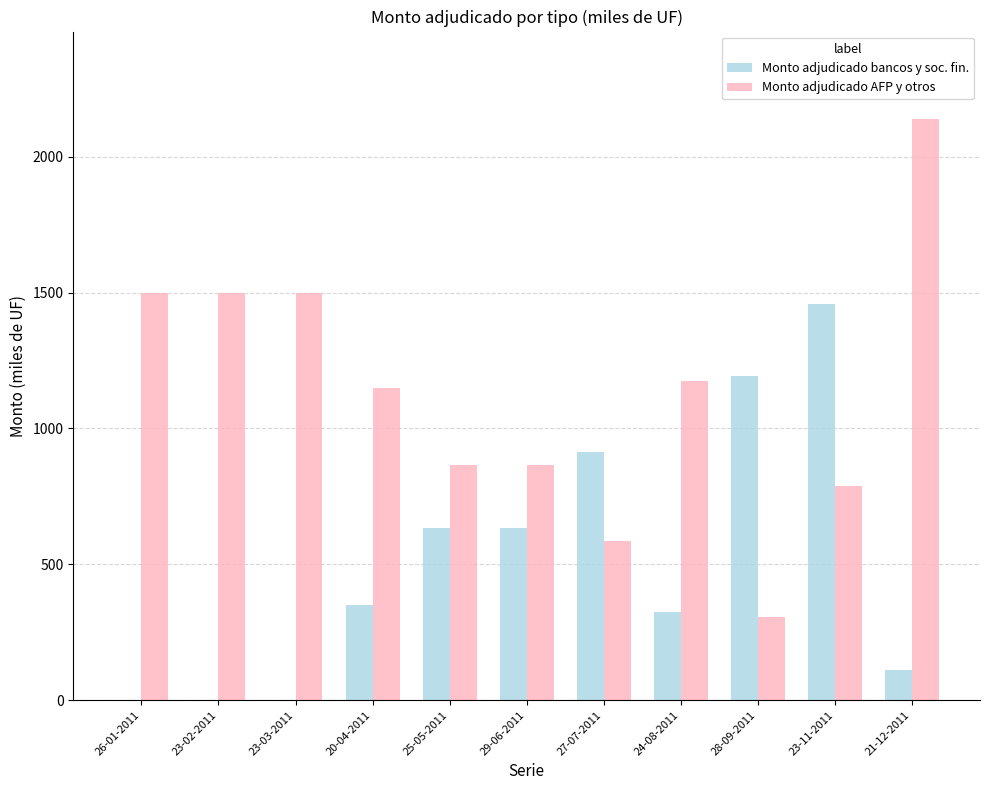

Reading left to right, what are all the values shown in this chart?

Monto adjudicado bancos y soc. fin.: 0	0	0	350	635	635	915	326	1195	1460	110
Monto adjudicado AFP y otros: 1500	1500	1500	1150	865	865	585	1174	305	790	2140